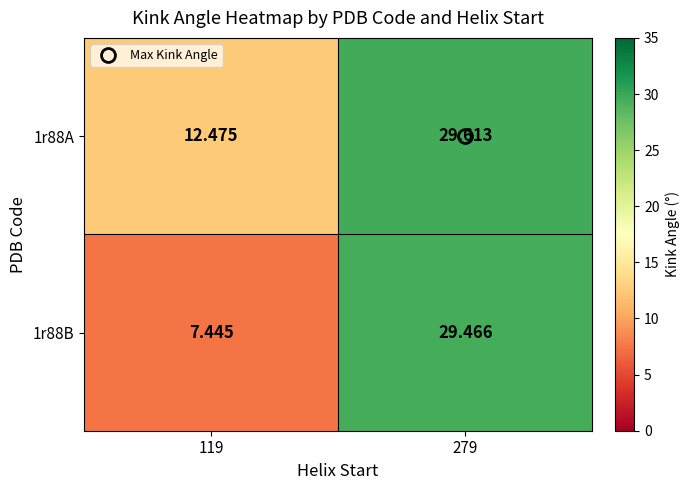

Is the value of 1r88A at 279 greater than the value of 1r88B at 119?

Yes